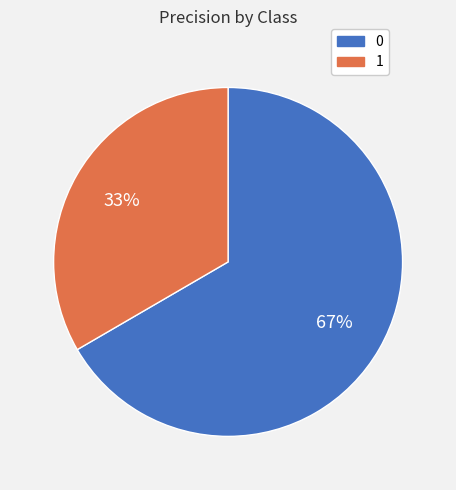

Count the number of slices in the pie.

2